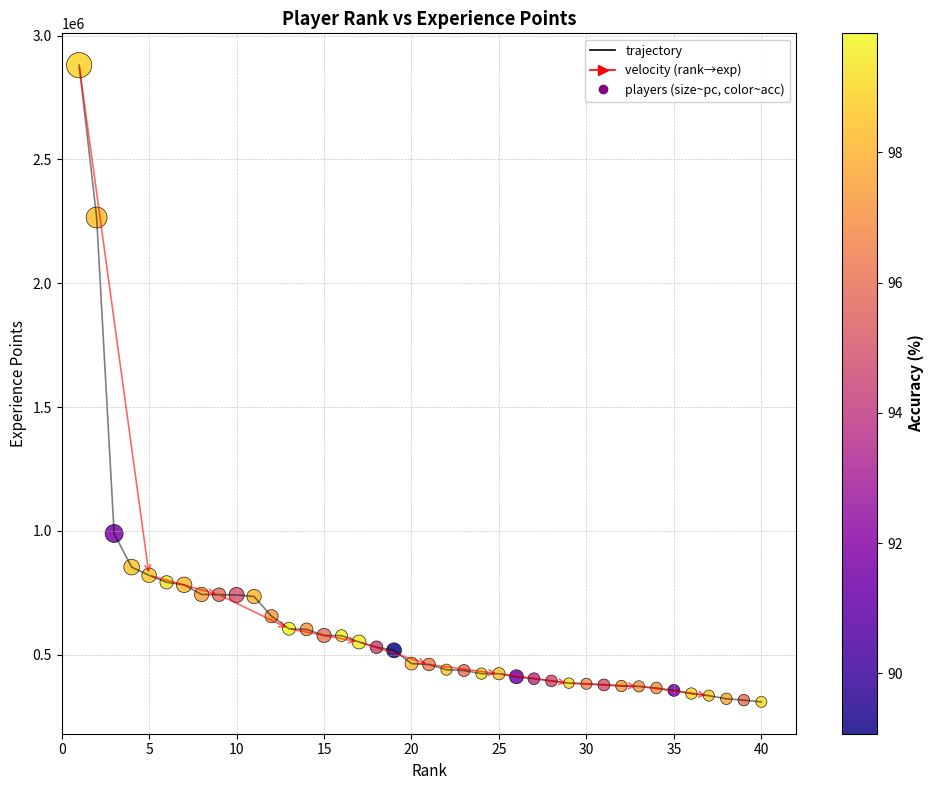

What is the maximum value shown in the chart?

2880687